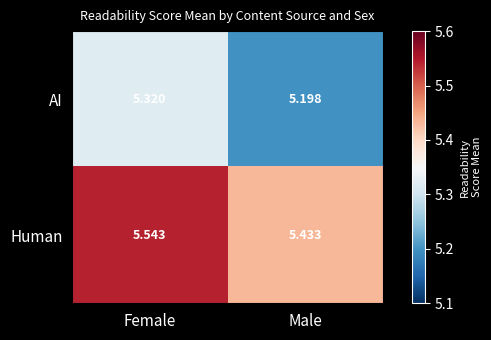

At which category is the sum across all series the highest?

Female